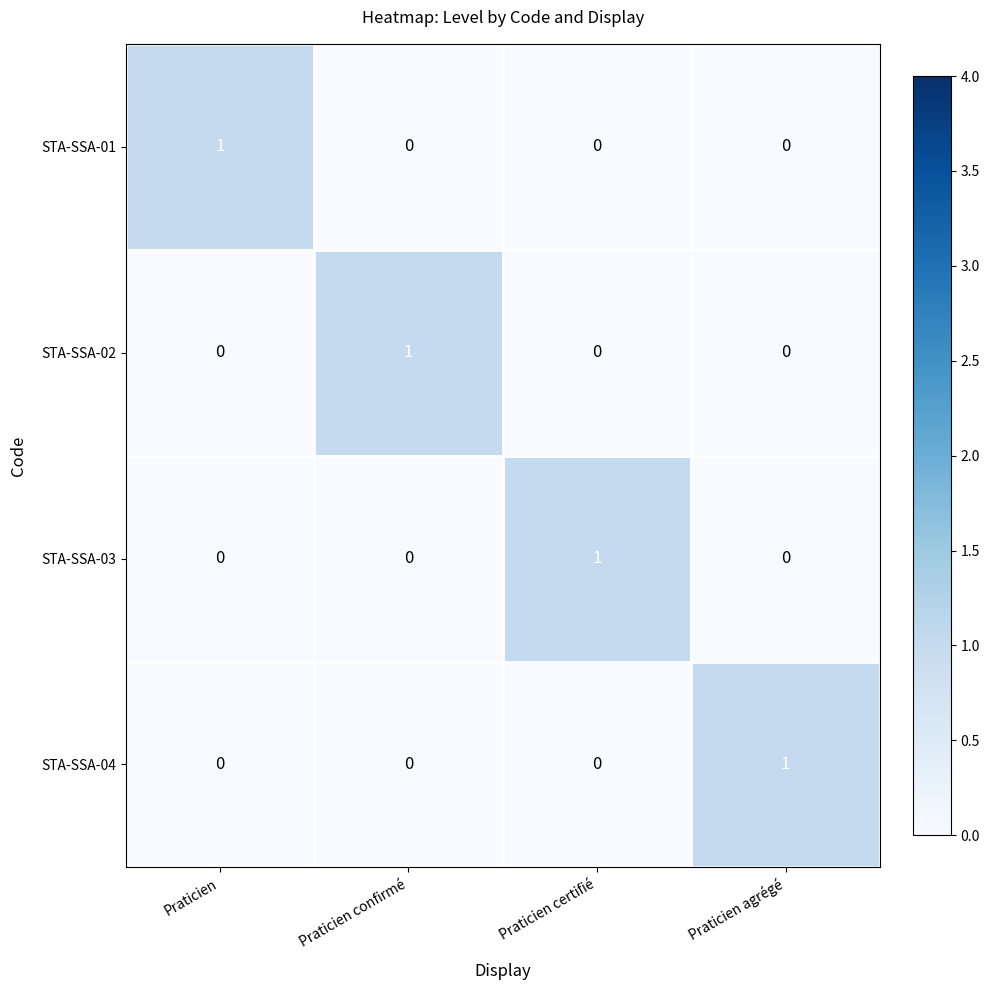

The STA-SSA-03 series shows 1 at Praticien. True or false?

False